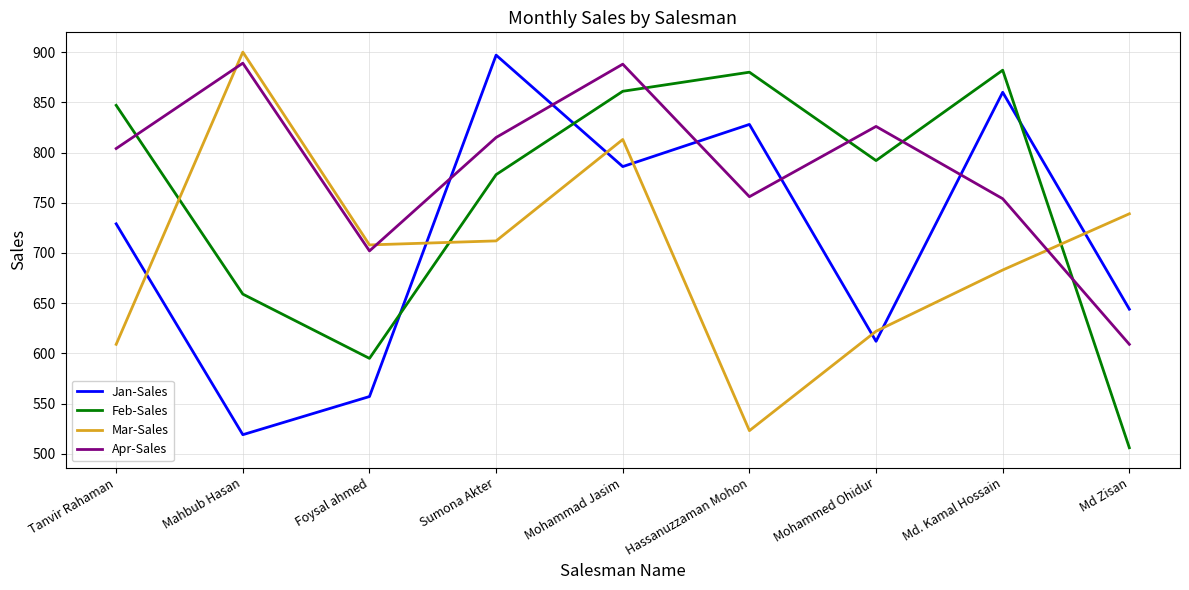

List the series in order of their overall mean, lowest first.

Mar-Sales, Jan-Sales, Feb-Sales, Apr-Sales